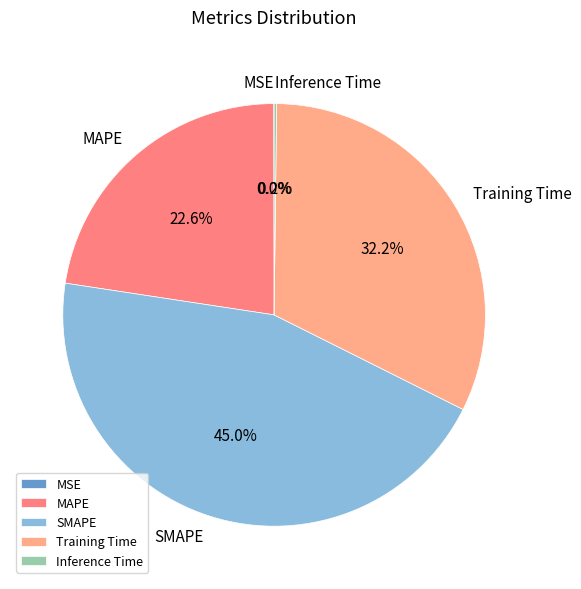

What is the total percentage of SMAPE and Training Time?

77.2%